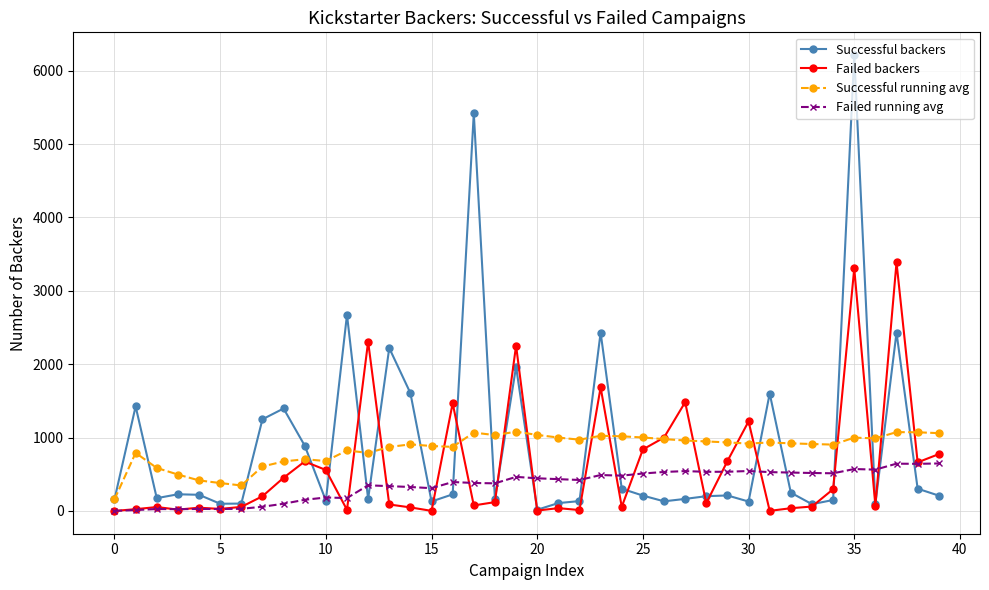

List the series in order of their peak value, highest first.

Successful backers, Failed backers, Successful running avg, Failed running avg